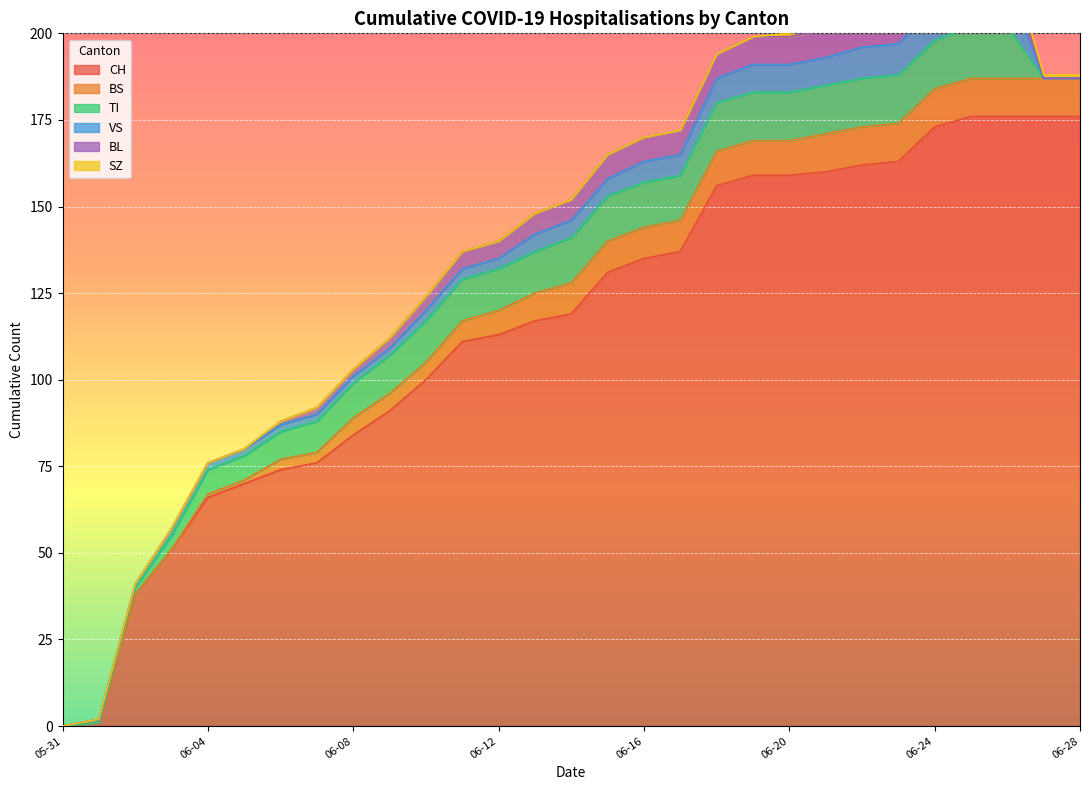

How many data points in BL are less than 5?

13